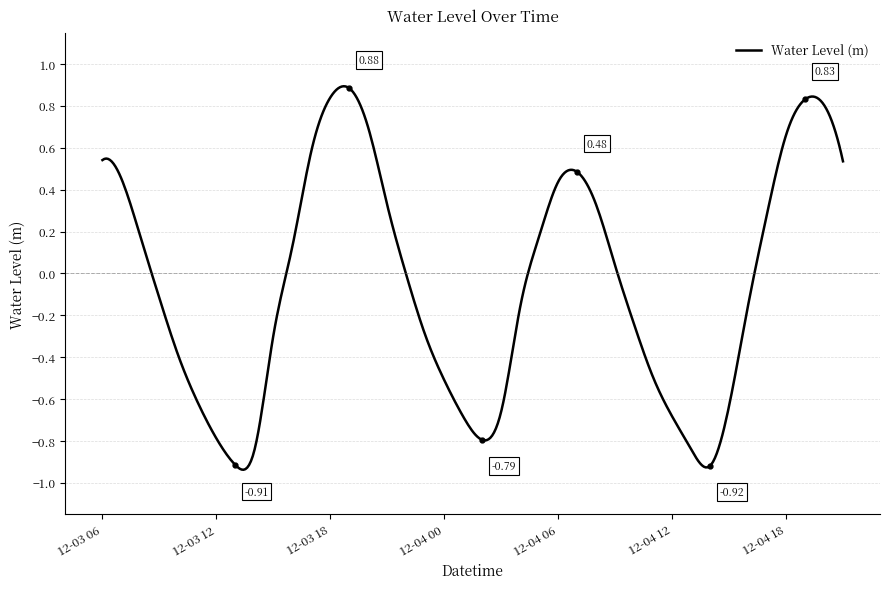

Does the chart display data point markers on the line(s)?

No